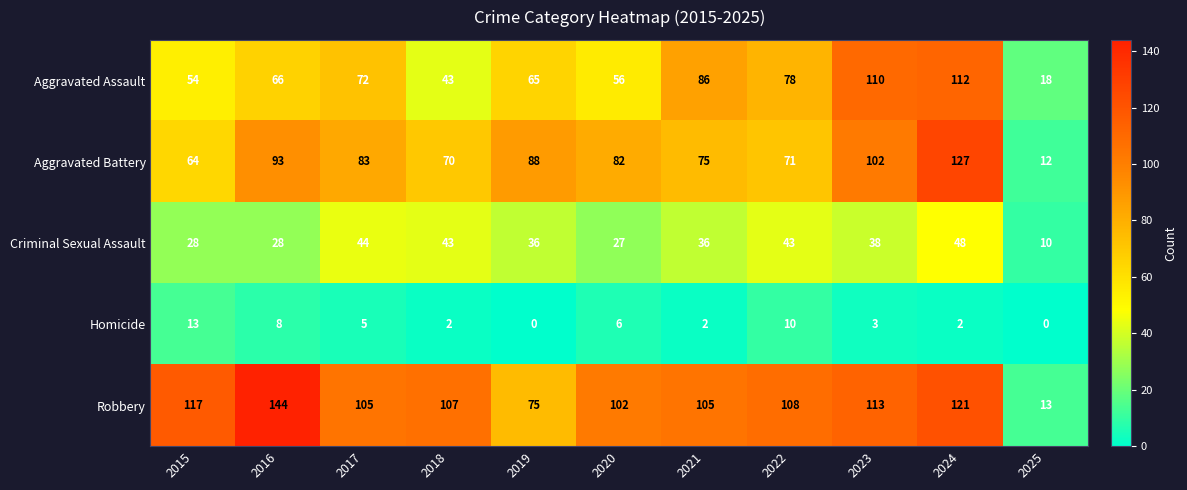

At how many categories does at least one series exceed 59?

10